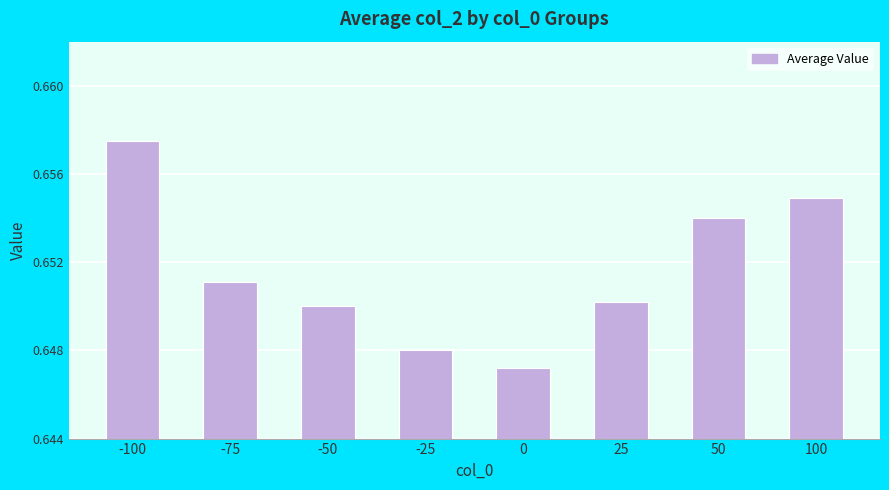

How many bars are there in total?

8